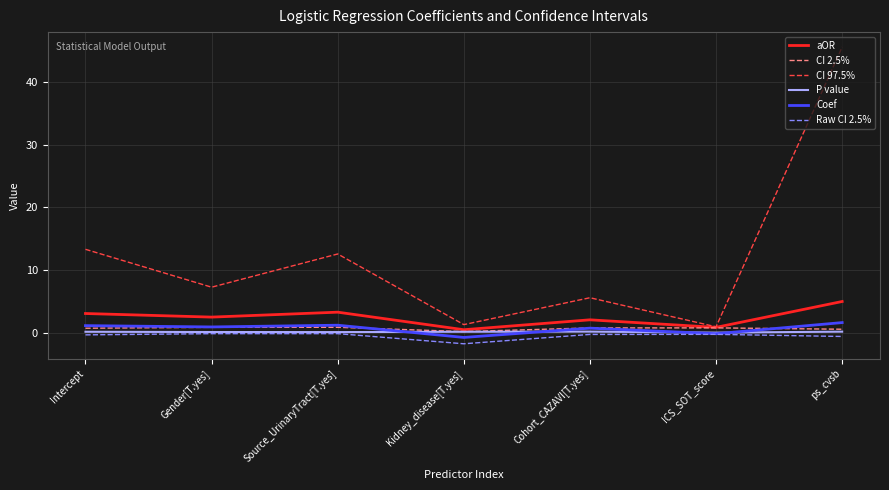

Does the chart have visible grid lines?

Yes